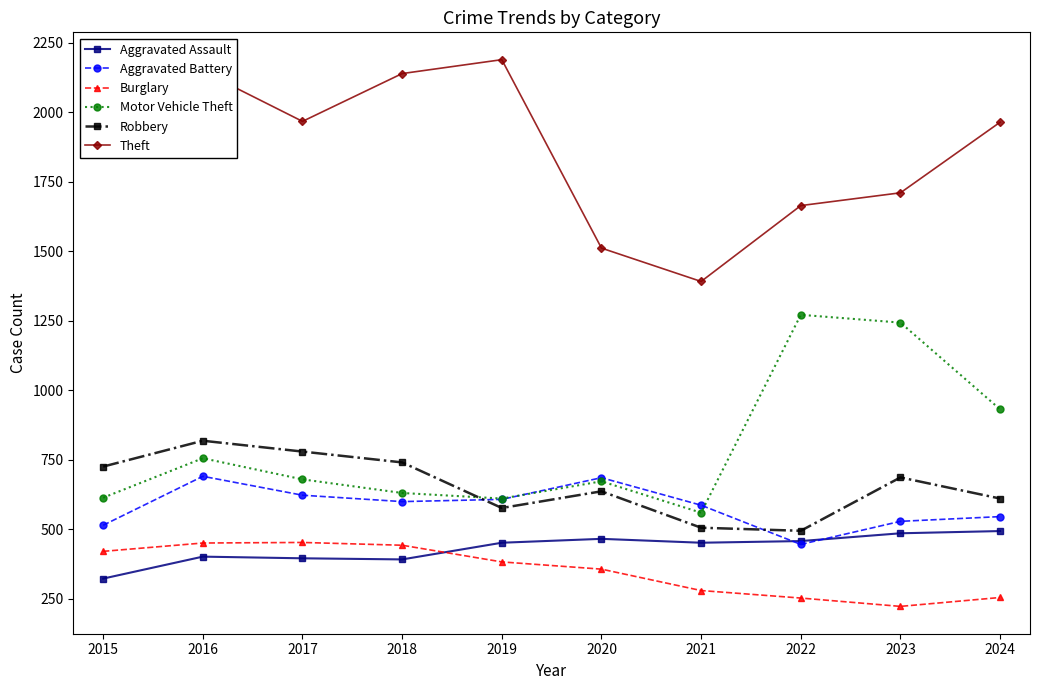

Which series changed the most between 2021 and 2023?

Motor Vehicle Theft